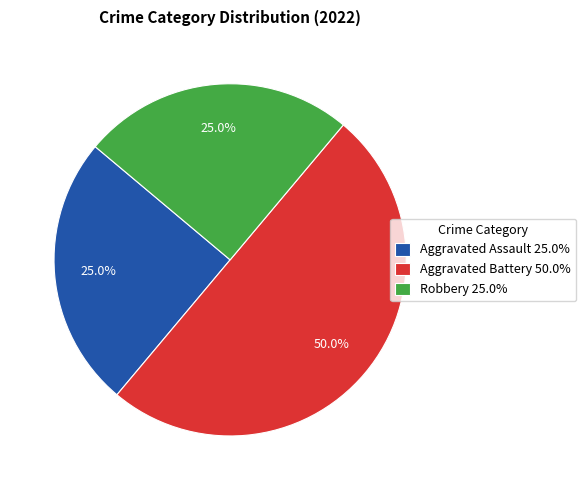

Count the number of slices in the pie.

3